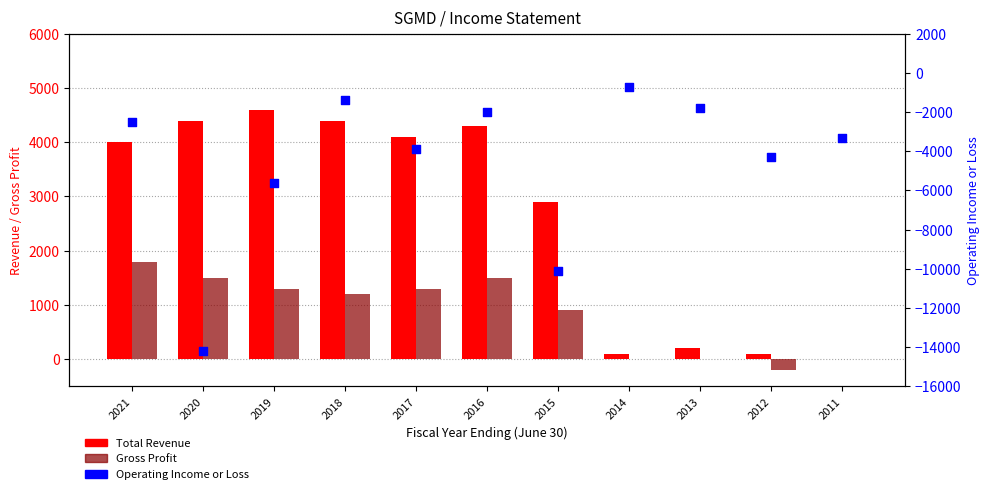

At which category is the sum across all series the highest?

2018